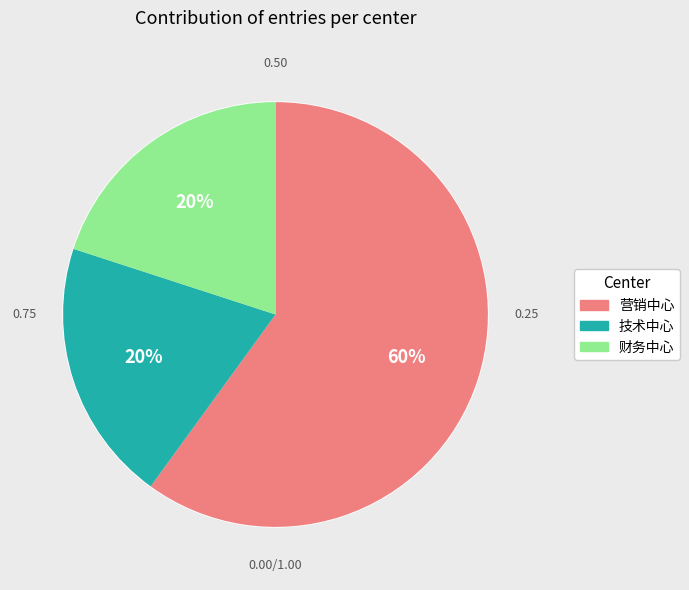

To the nearest percent, what is the average slice percentage?

33%